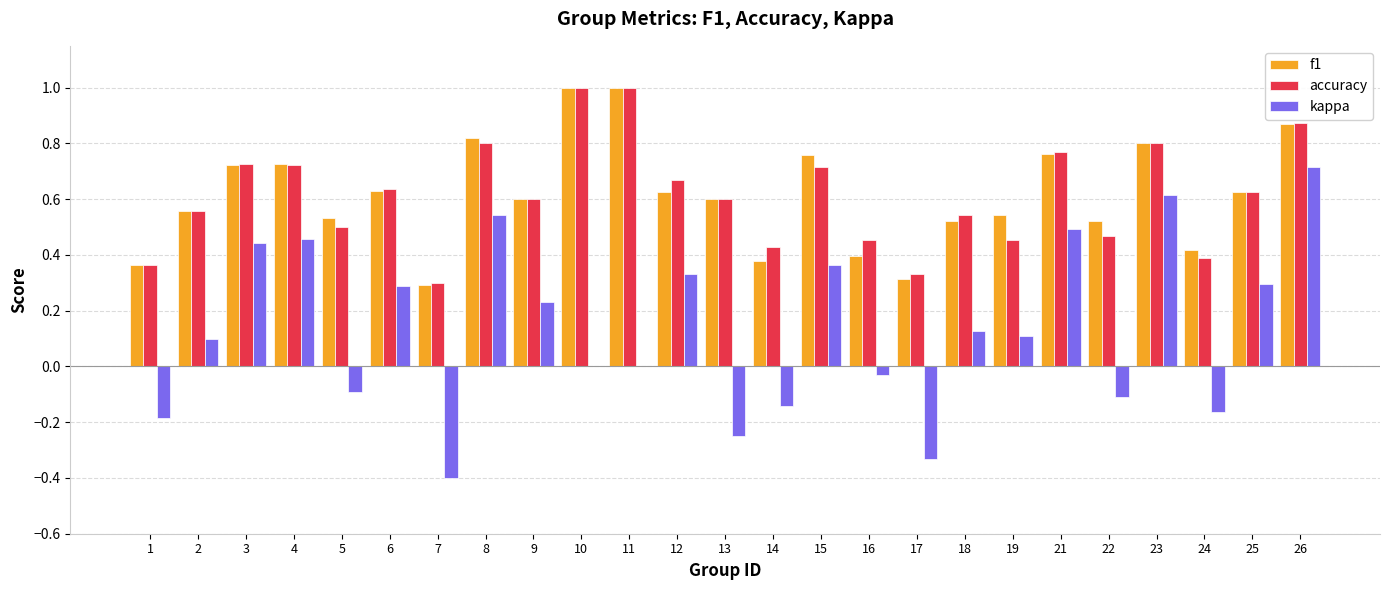

Which series changed the most between 18 and 24?

kappa